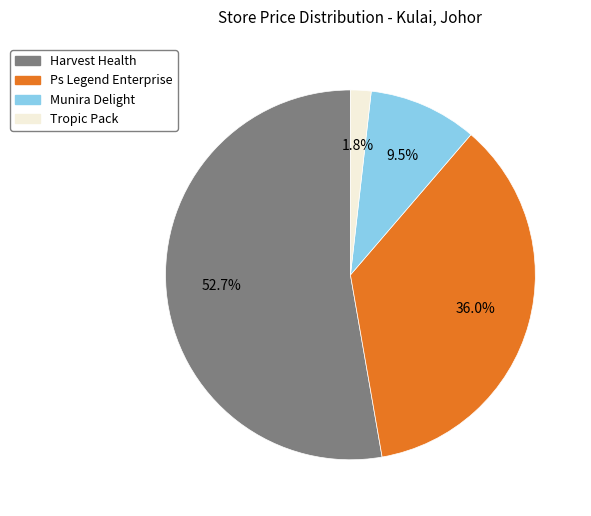

Is there a majority slice in this chart?

Yes